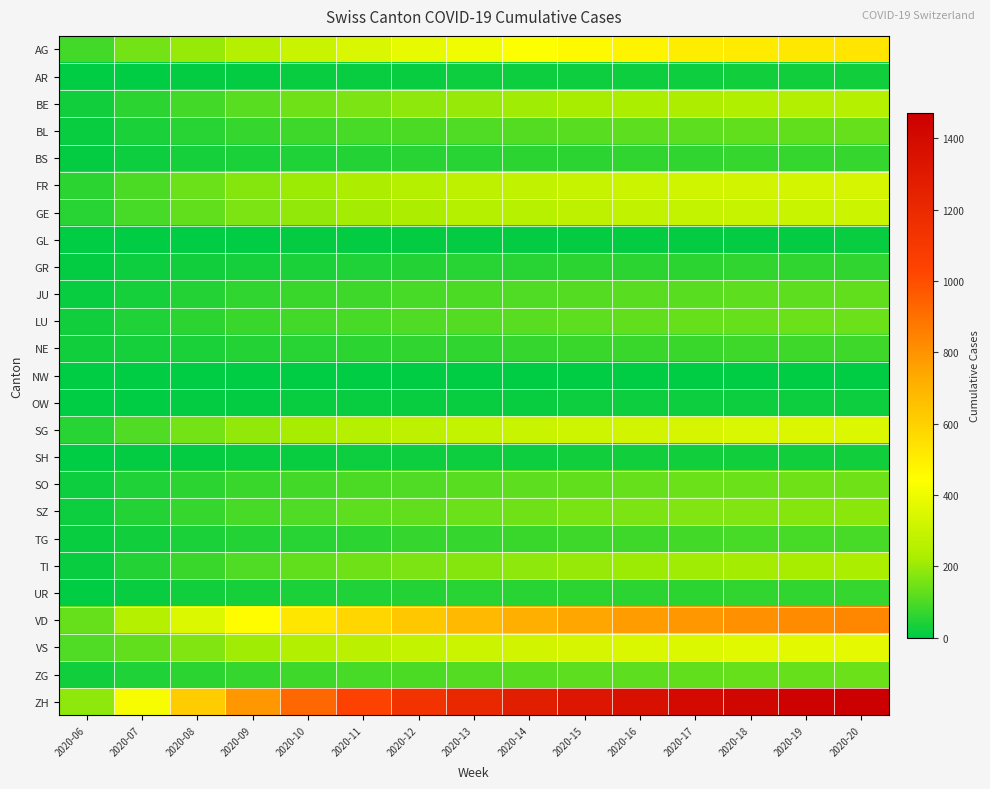

At 2020-09, list the series in order from largest to smallest.

ZH, VD, AG, VS, SG, FR, GE, BE, TI, SZ, SO, LU, ZG, BL, JU, TG, NE, BS, GR, UR, SH, AR, OW, GL, NW